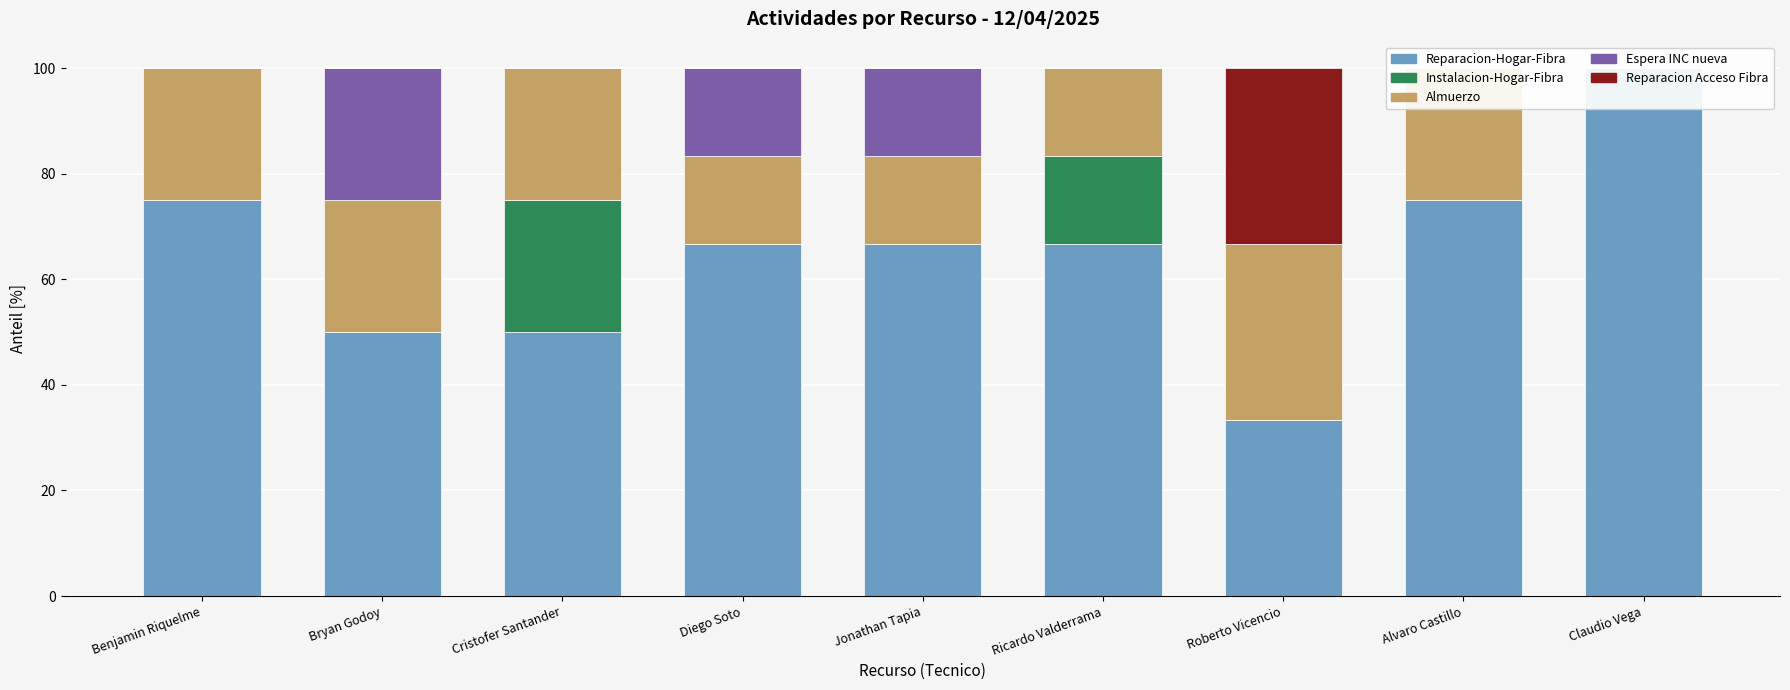

Between Roberto Vicencio and Benjamin Riquelme, which is larger?

Benjamin Riquelme